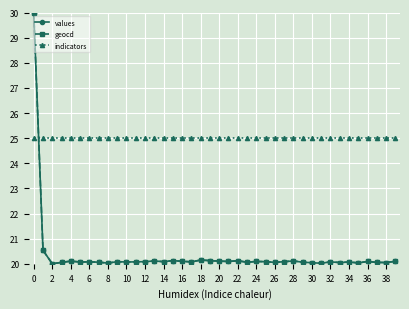

True or false: values has more than 0 points higher than both neighbors.

True